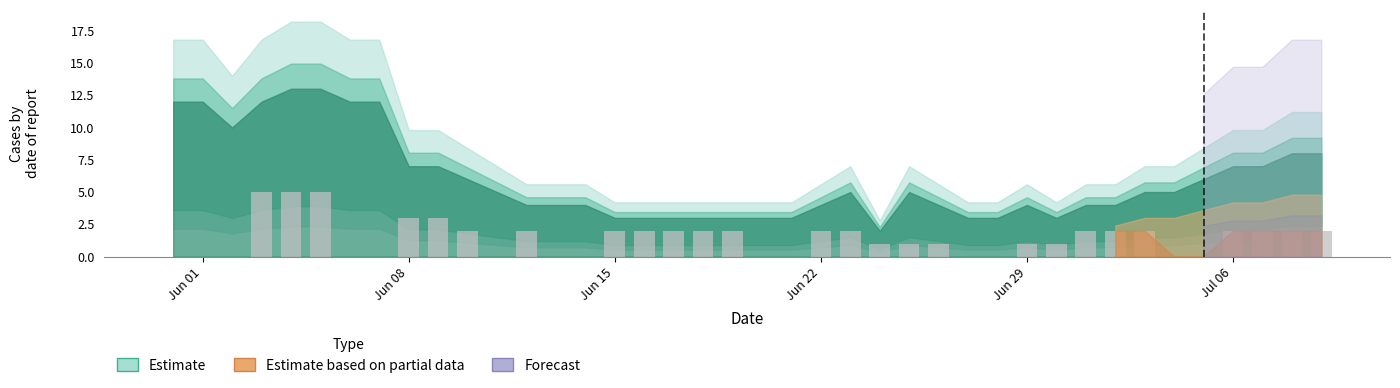

What is the maximum value shown in the chart?

5